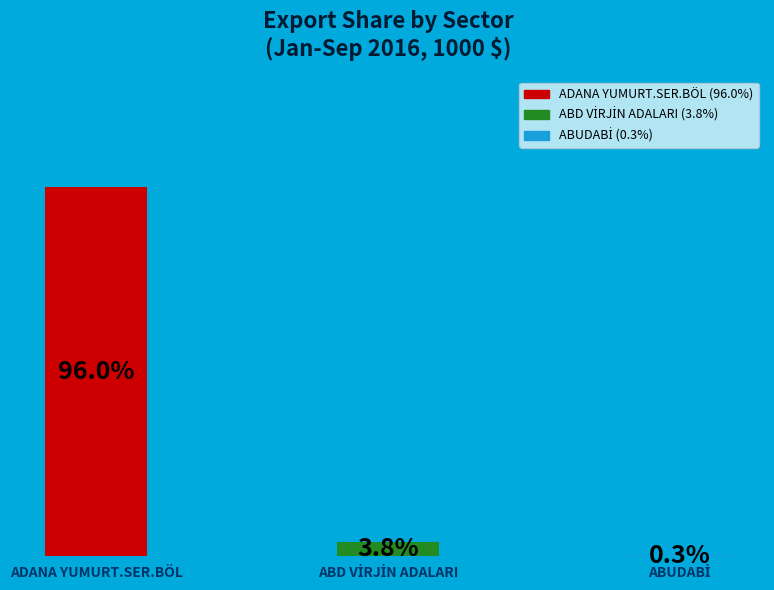

At which category does the chart reach its peak across all series?

ADANA YUMURT.SER.BÖL